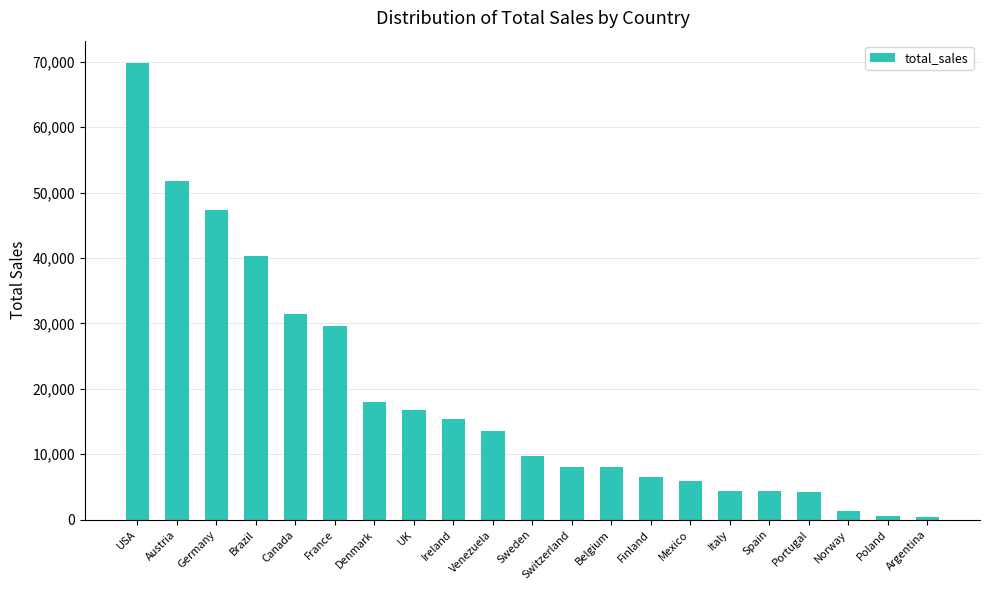

What is the label of the 15th bar from the right?

Denmark